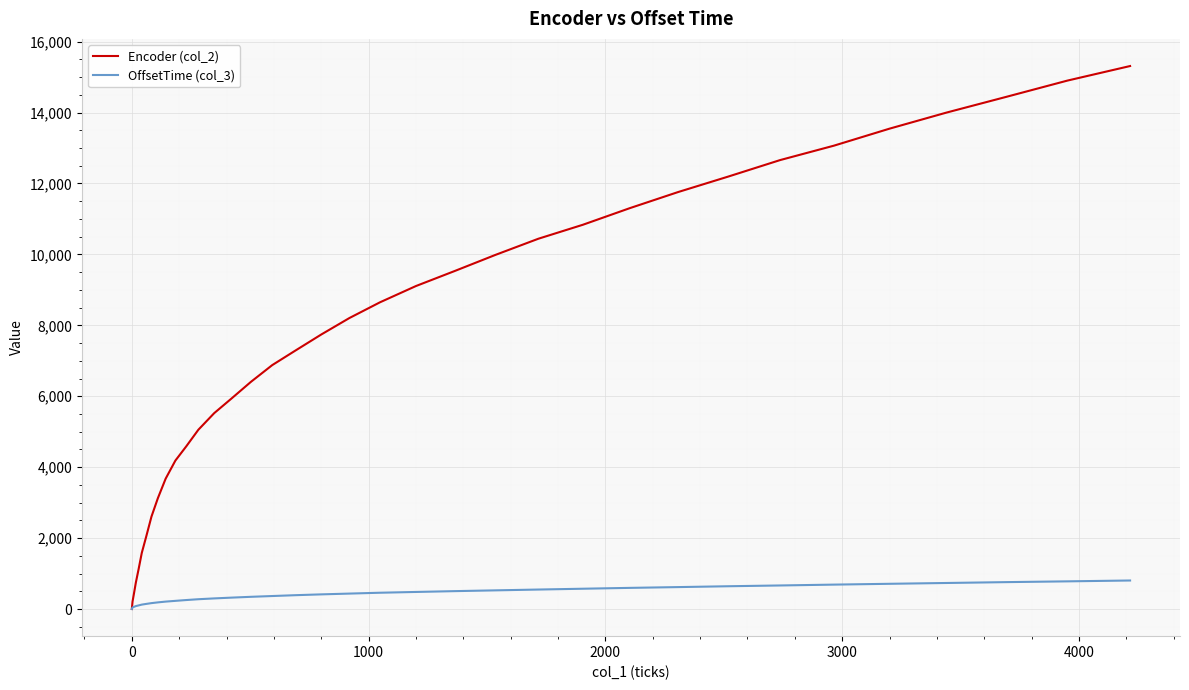

Which series has the widest spread of values?

Encoder (col_2)